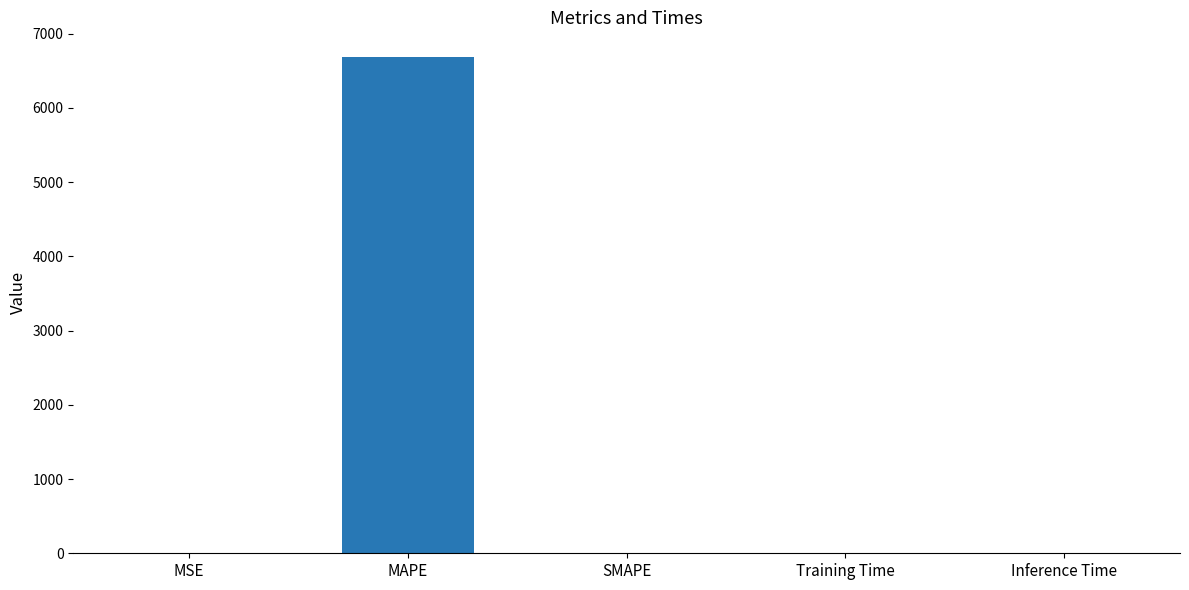

What is the maximum value shown in the chart?

6685.1